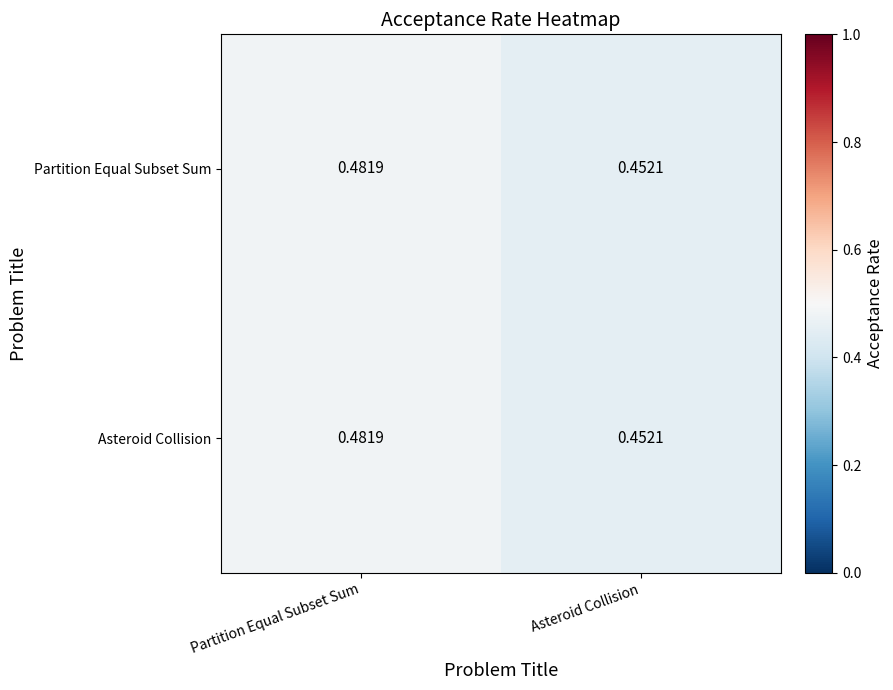

Which category has the lowest value across all series?

Asteroid Collision